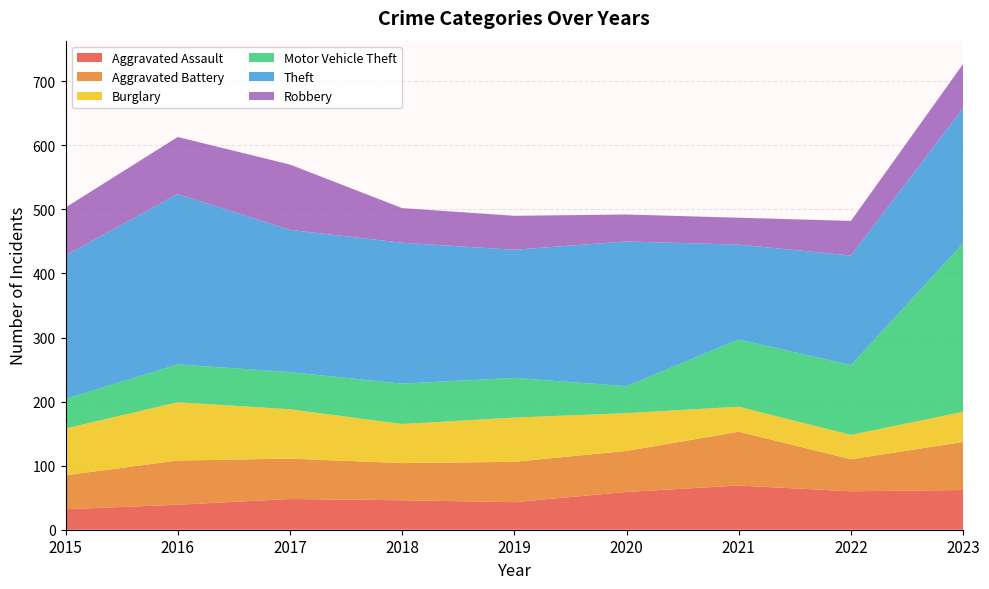

Reading right to left, what are all the values shown in this chart?

Aggravated Assault: 62	60	69	59	43	46	48	39	32
Aggravated Battery: 75	50	84	64	63	58	63	69	53
Burglary: 47	38	39	59	69	61	77	91	73
Motor Vehicle Theft: 263	109	105	42	62	63	58	59	46
Theft: 211	171	148	226	200	220	222	266	224
Robbery: 69	54	42	42	53	54	102	89	75